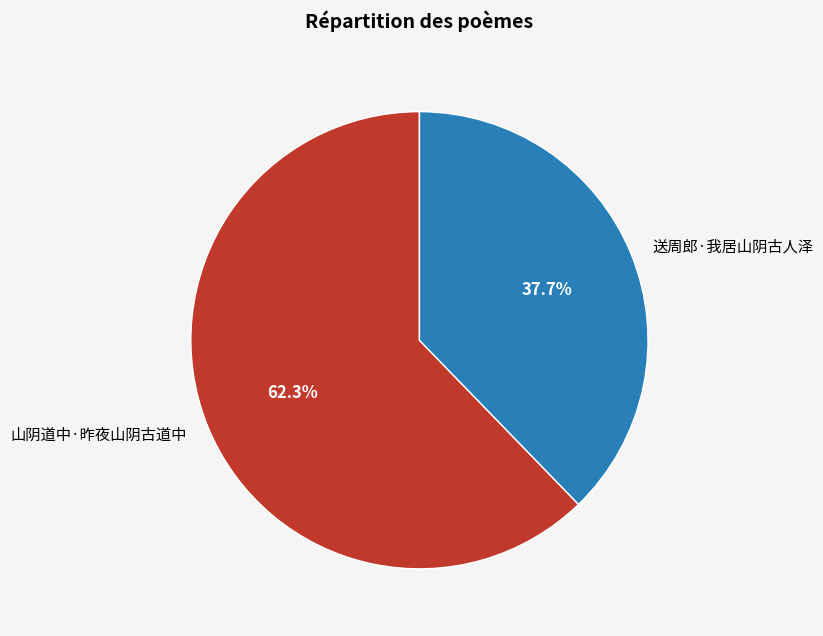

Does any single category account for the majority?

Yes